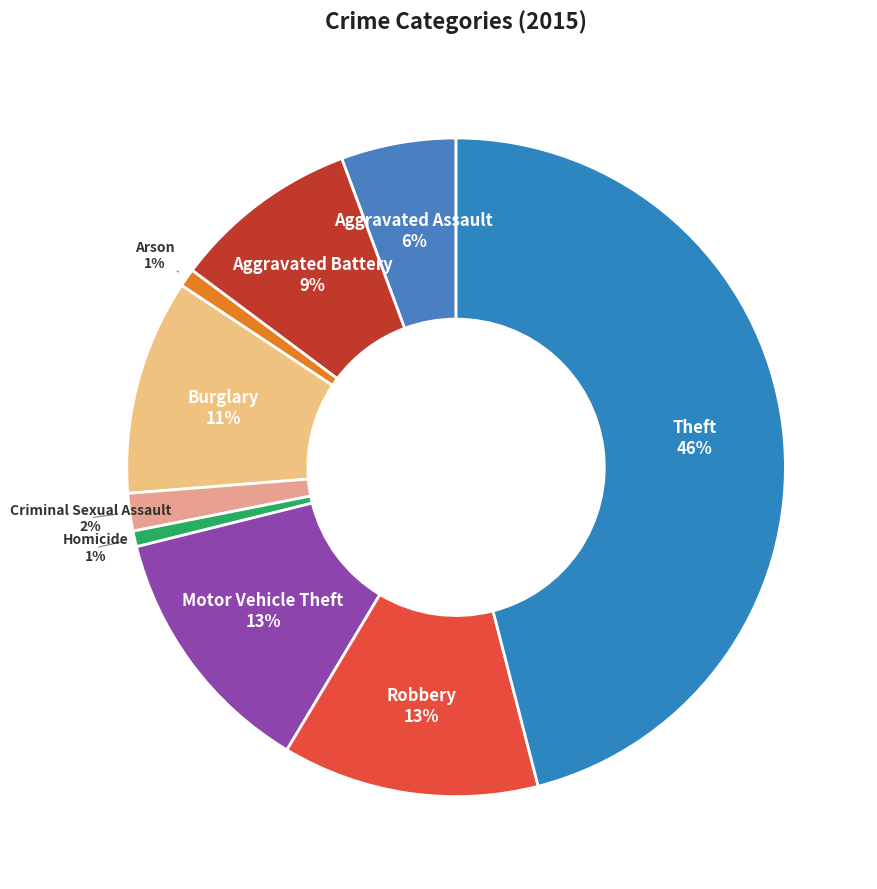

Combined, do Aggravated Battery and Motor Vehicle Theft account for over 50%?

No